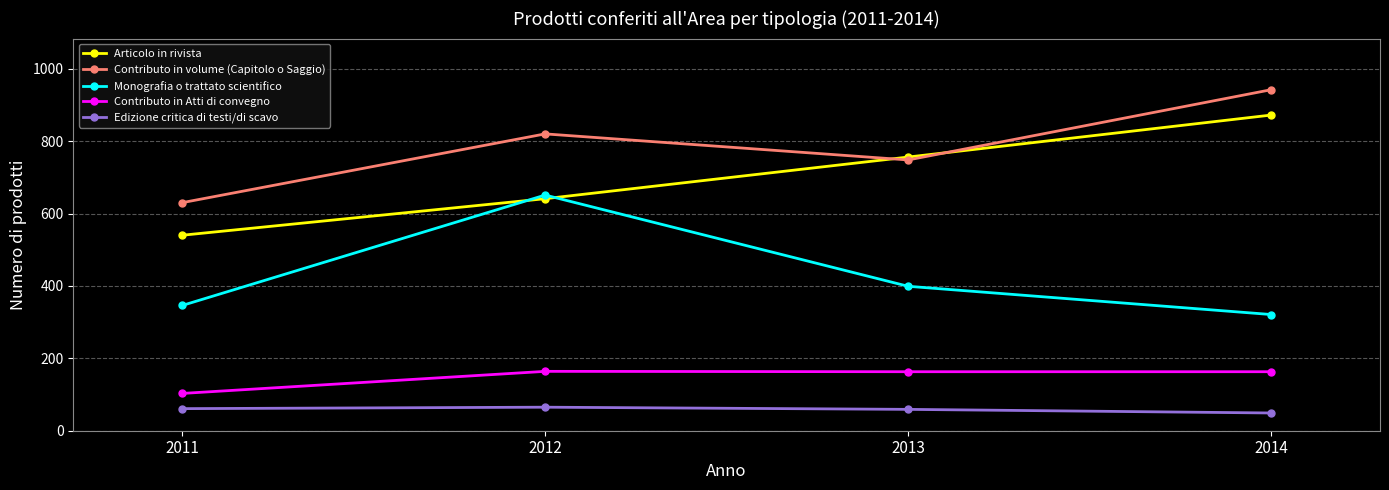

The value of Articolo in rivista at 2011 is 342. True or false?

False